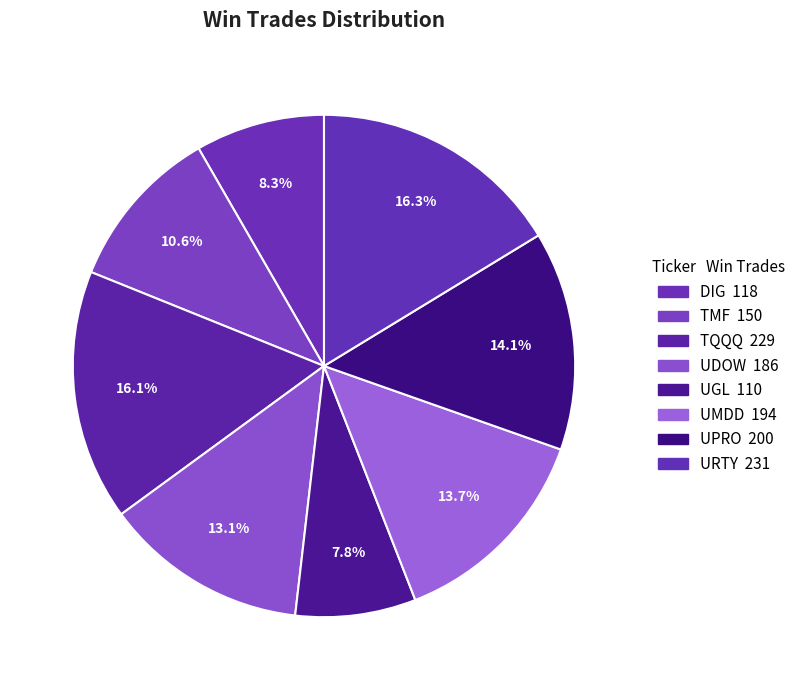

Count the number of slices in the pie.

8